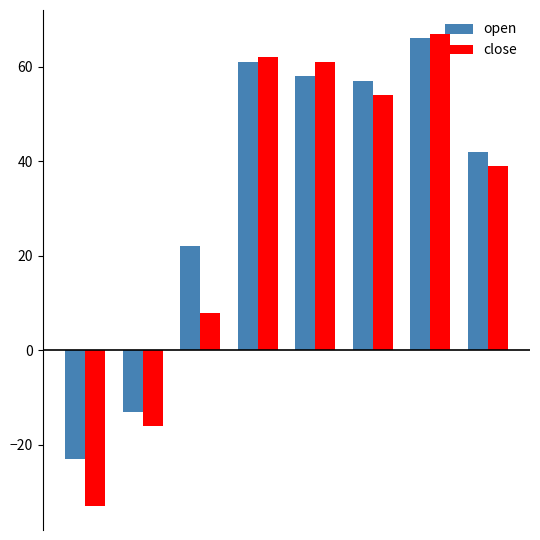

List the series in order of their peak value, lowest first.

open, close